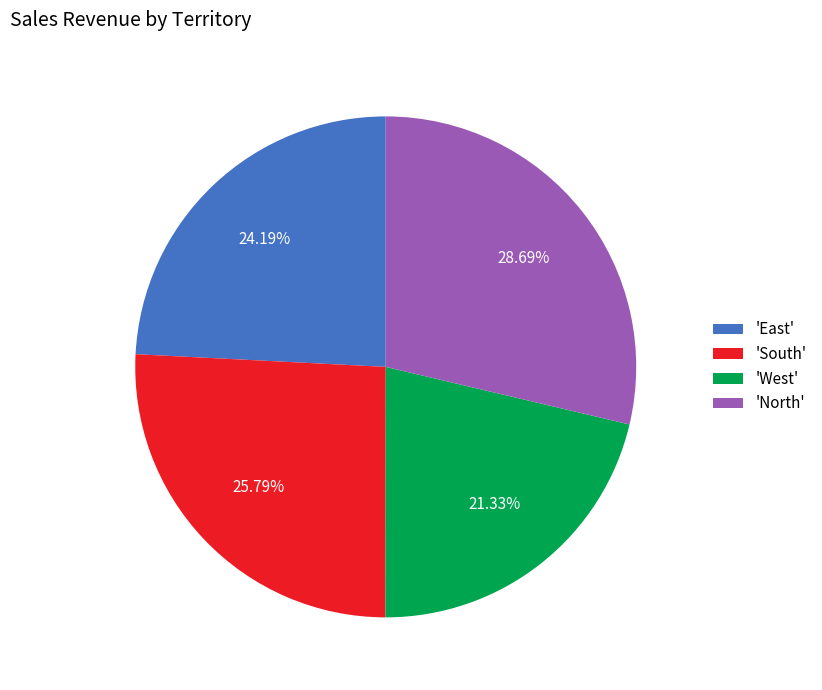

Approximately how many times larger is the value at 'South' compared to 'West'?

1.2